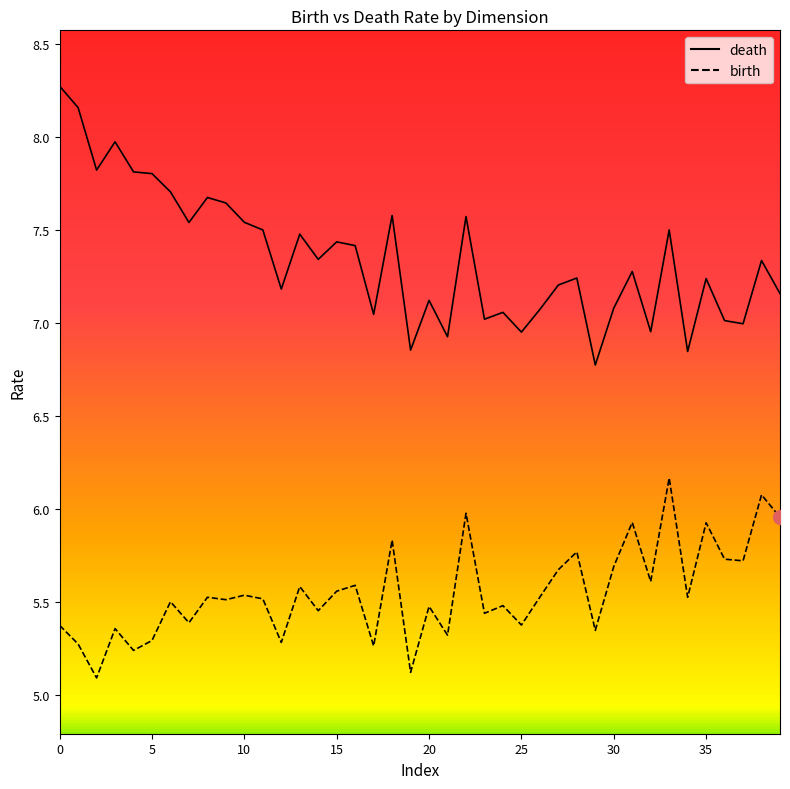

How many values in the death series exceed 7?

33